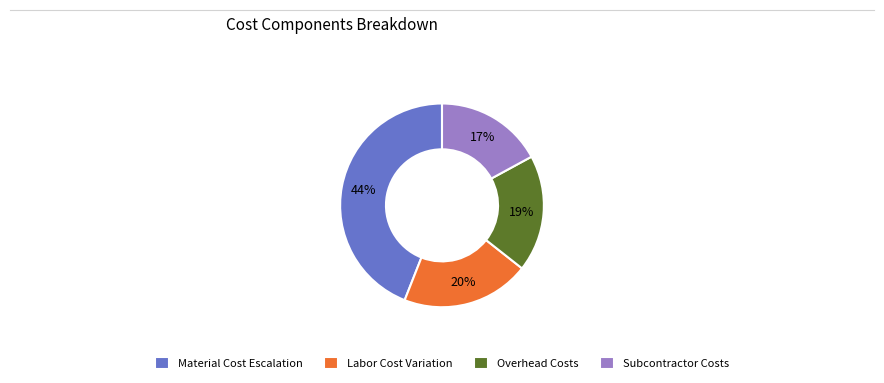

Rank the categories by value from lowest to highest.

Subcontractor Costs, Overhead Costs, Labor Cost Variation, Material Cost Escalation